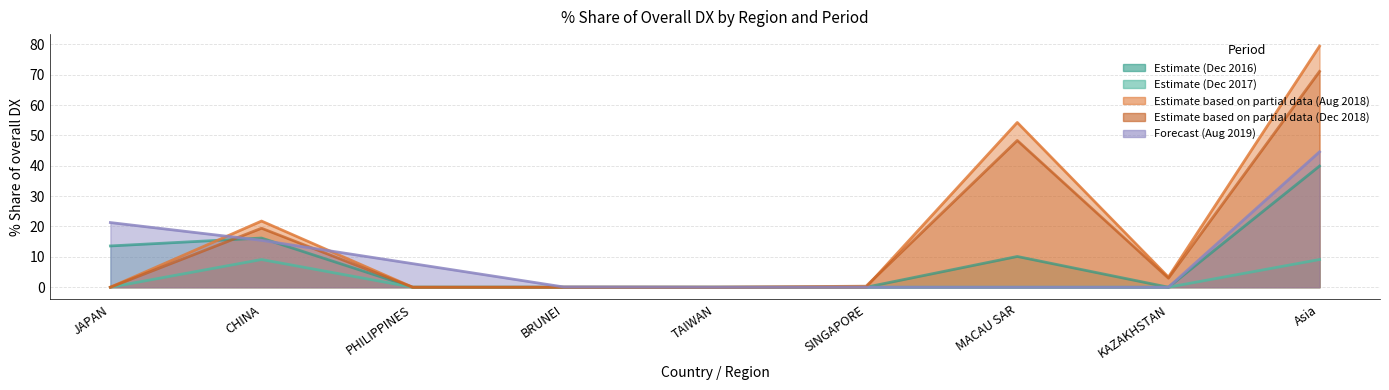

What is the label of the 8th point from the left?

KAZAKHSTAN